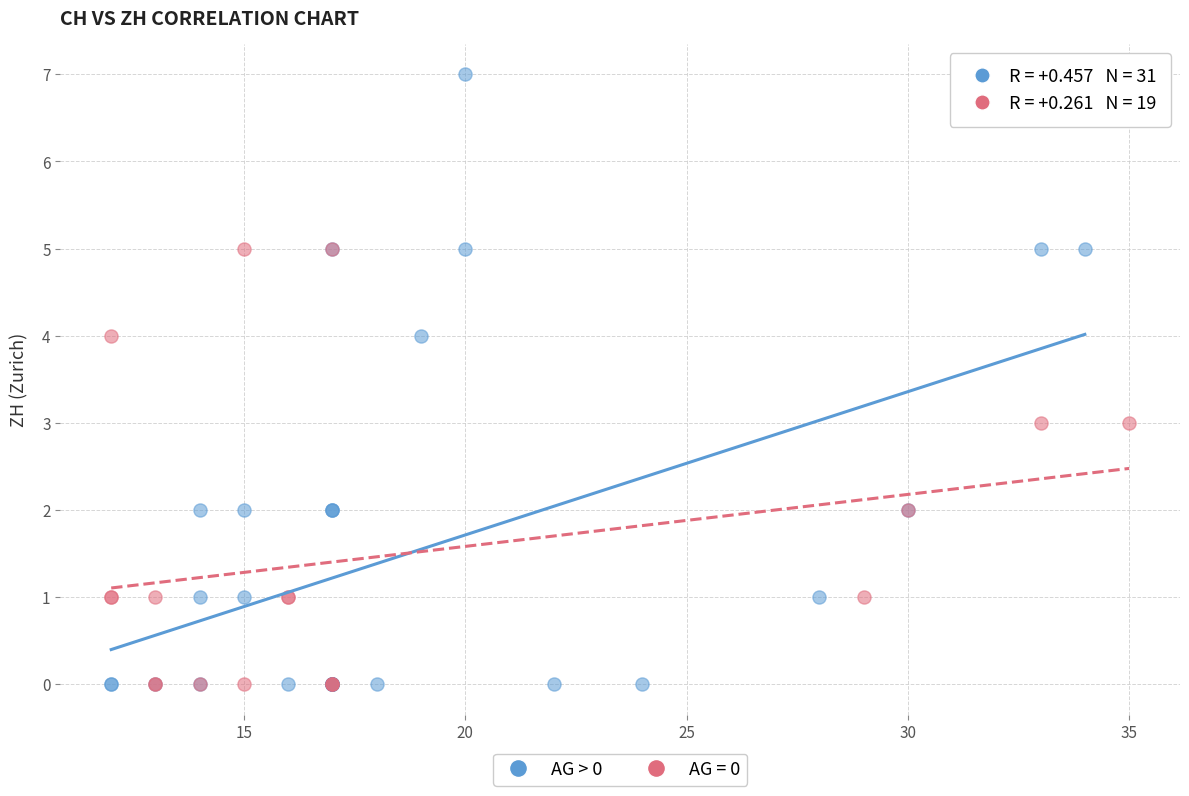

Which series reaches the maximum Y coordinate?

AG > 0